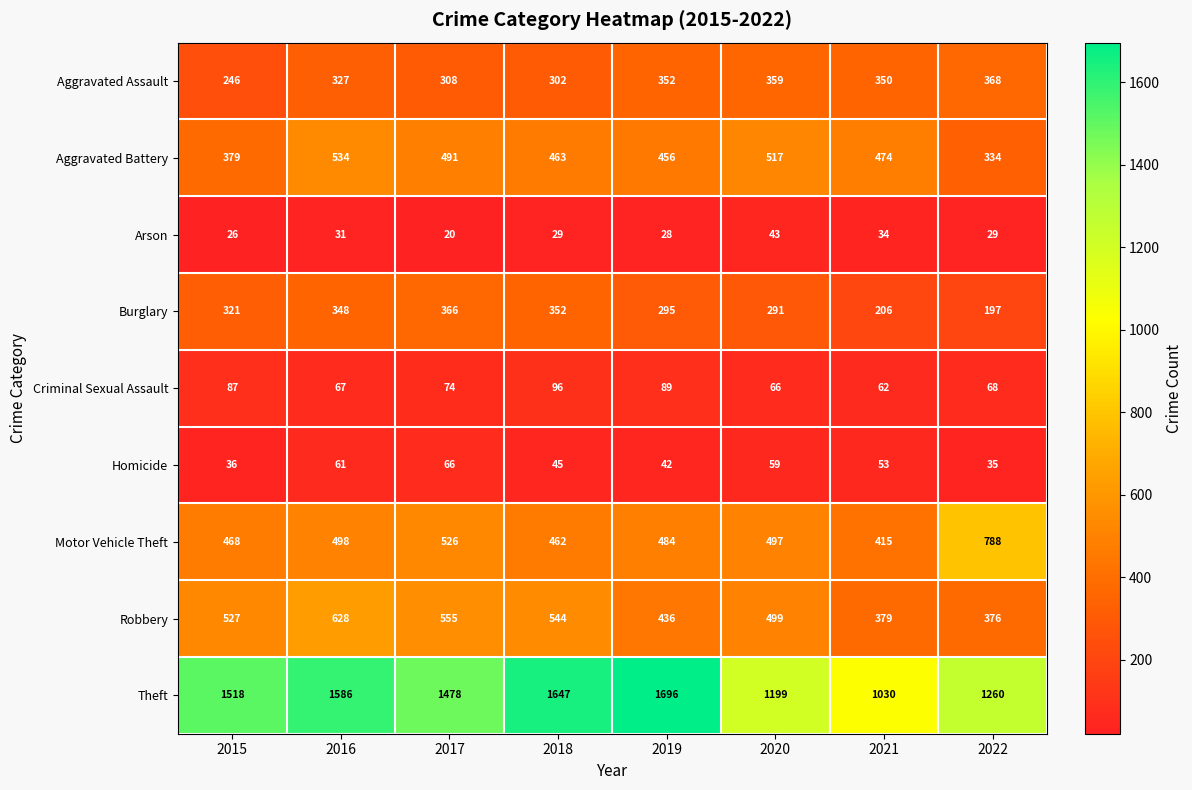

What value does the Robbery series have at 2019, to the nearest 10?

440